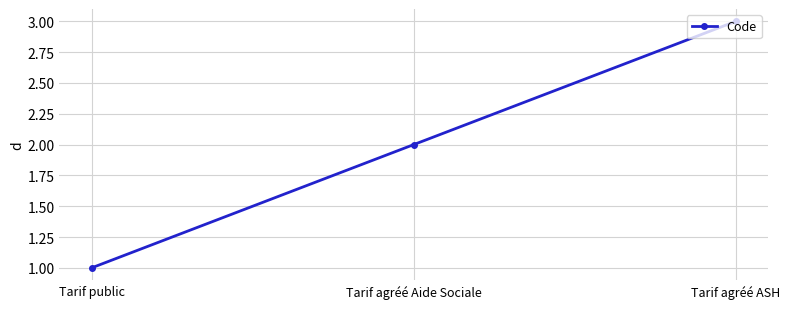

Where is the data nearest to the value 2?

Tarif agréé Aide Sociale